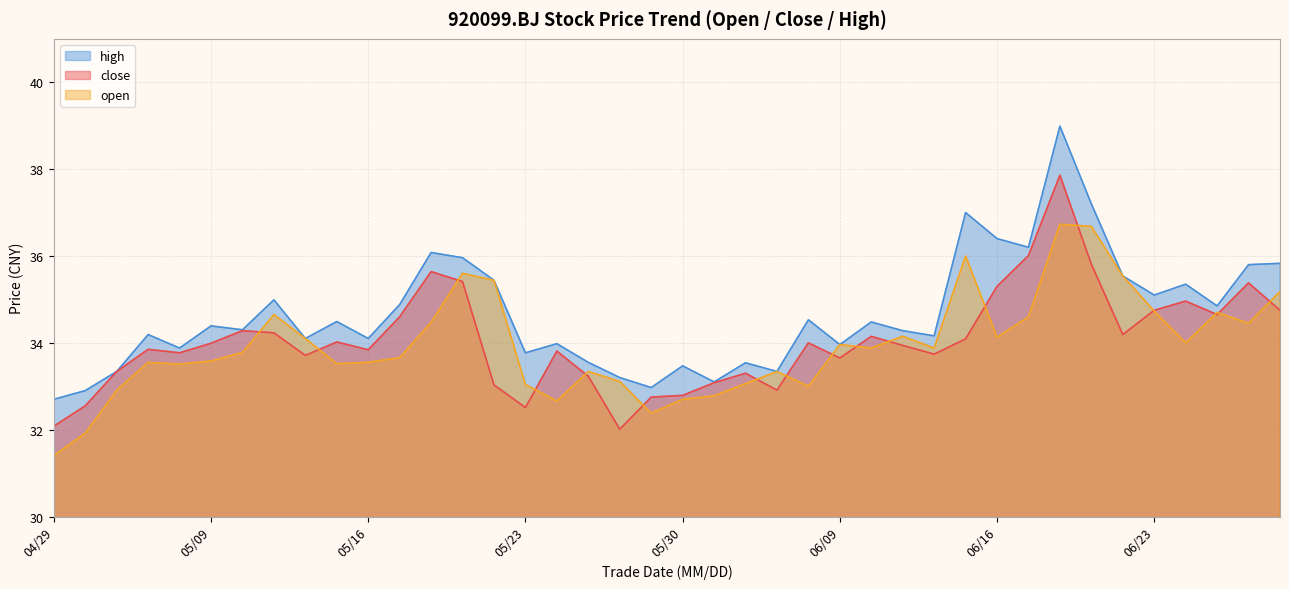

How many data points in close are less than 33?

7